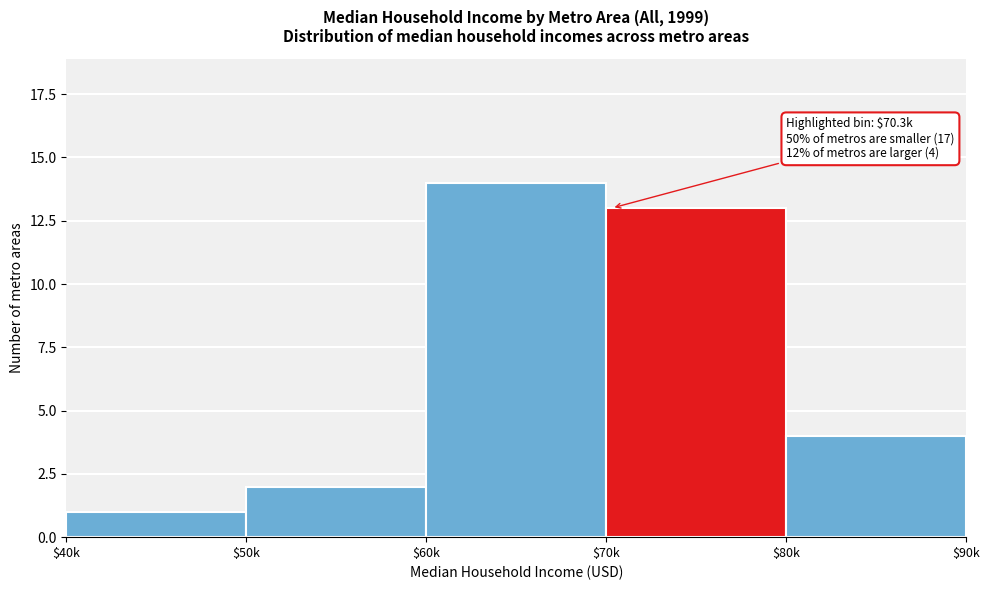

Reading right to left, list all the values displayed in this chart.

4	13	14	2	1